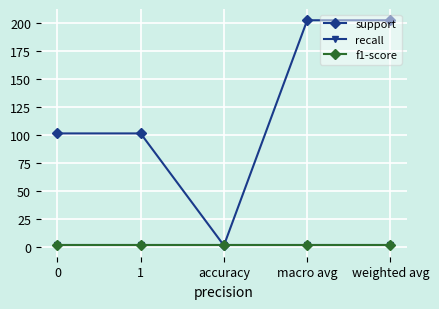

What is the greatest value displayed?

202